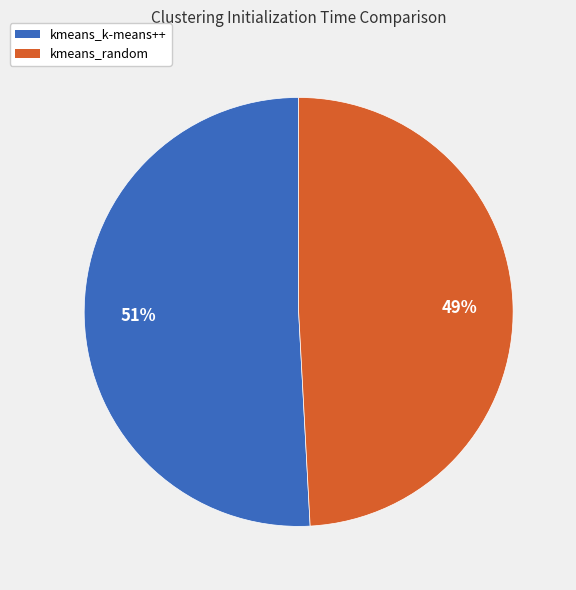

True or false: kmeans_random accounts for 38% of the total.

False